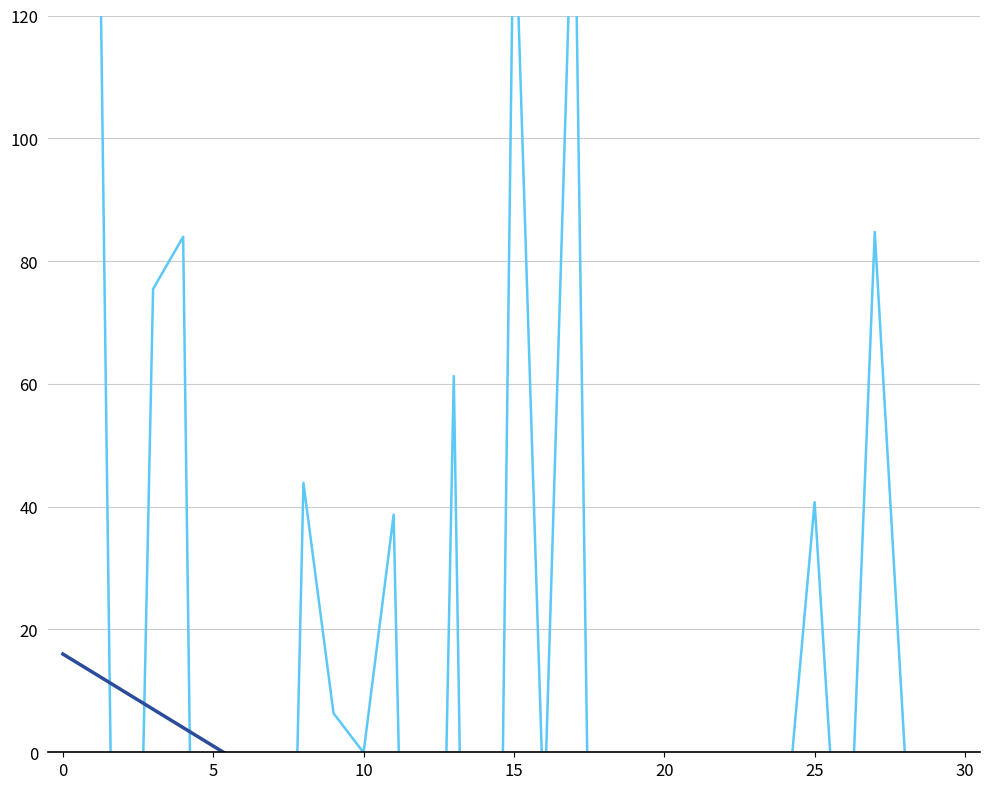

True or false: Linear regression has a value of -34.9 at 17.

True